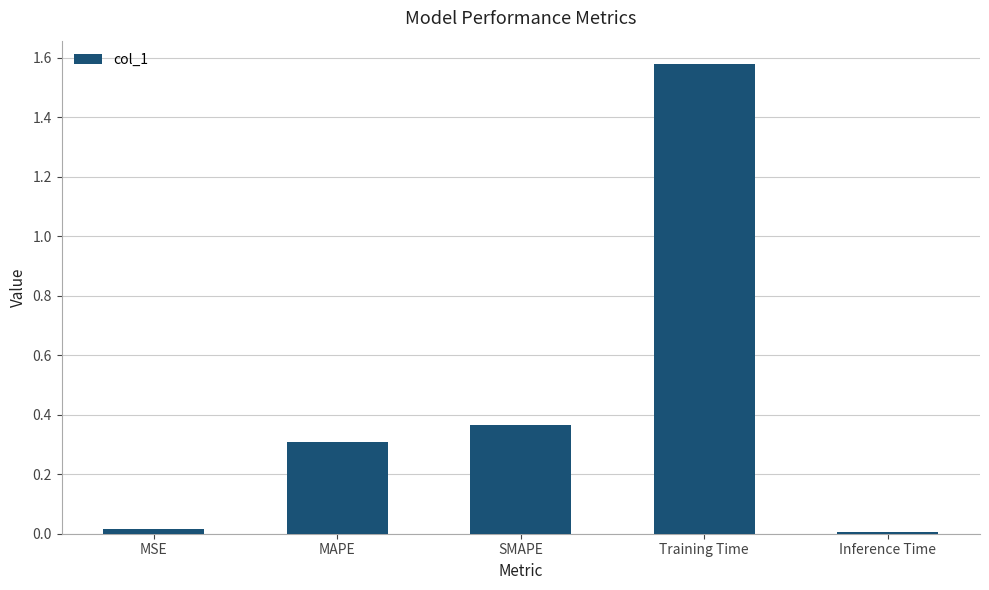

How many bars are there in total?

5